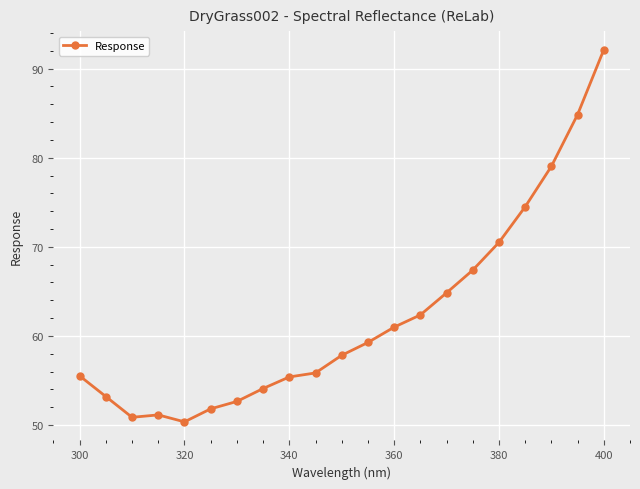

What is the difference between the second highest and second lowest values?

34.0